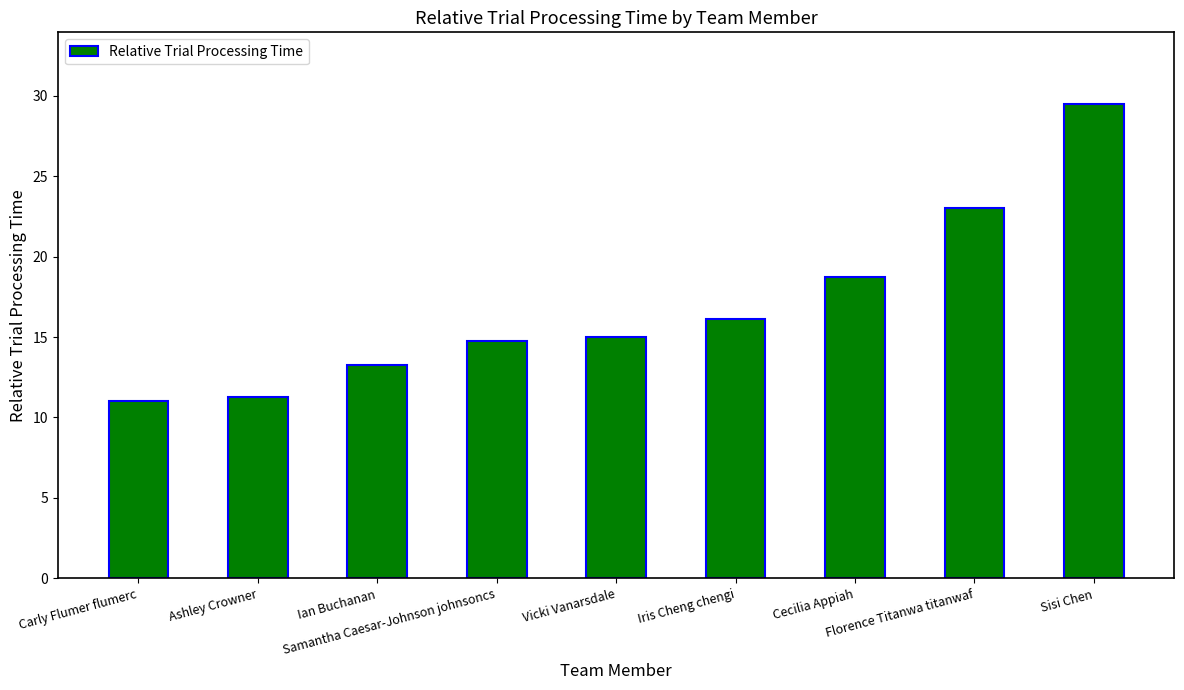

The chart shows a value of 42.2 at Sisi Chen. True or false?

False